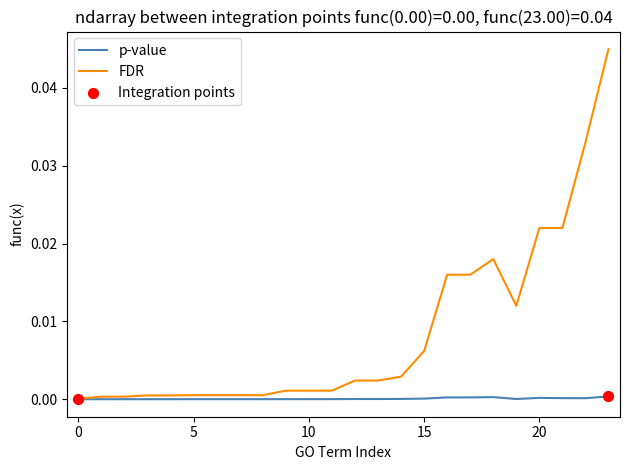

List the series in order of their peak value, lowest first.

p-value, FDR